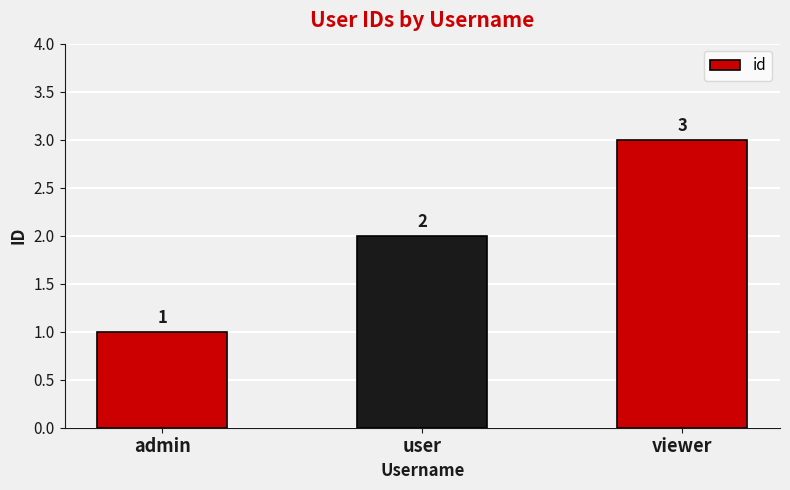

Which label corresponds to the smallest value in the chart?

admin